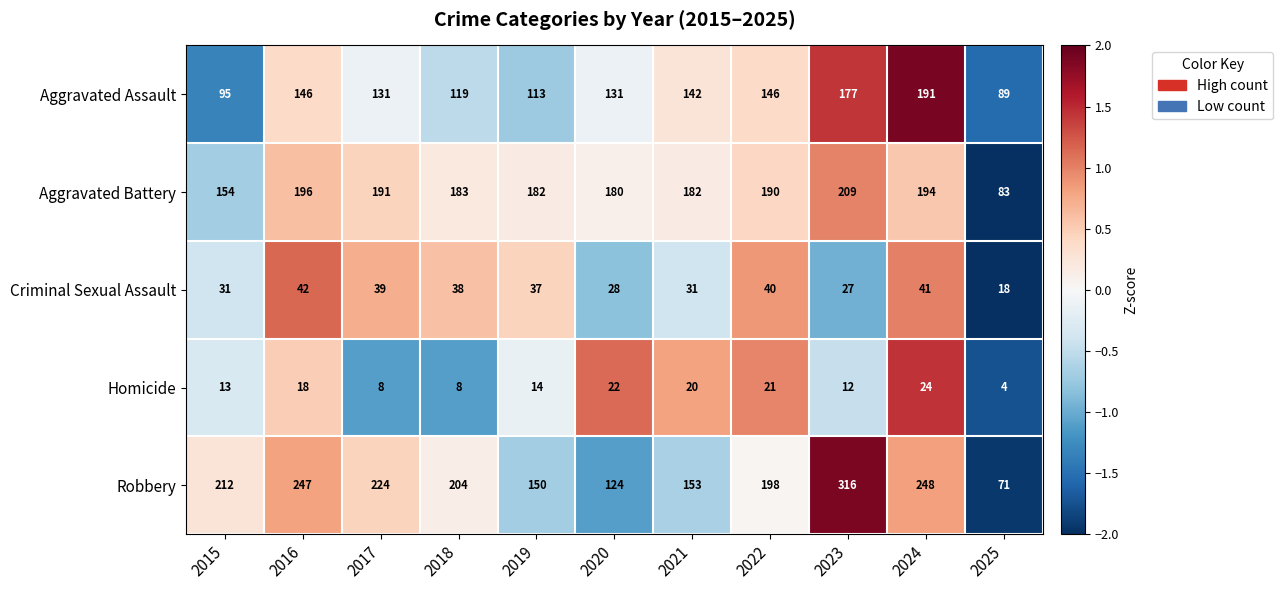

Is it true that Aggravated Battery equals 194 at 2024?

True